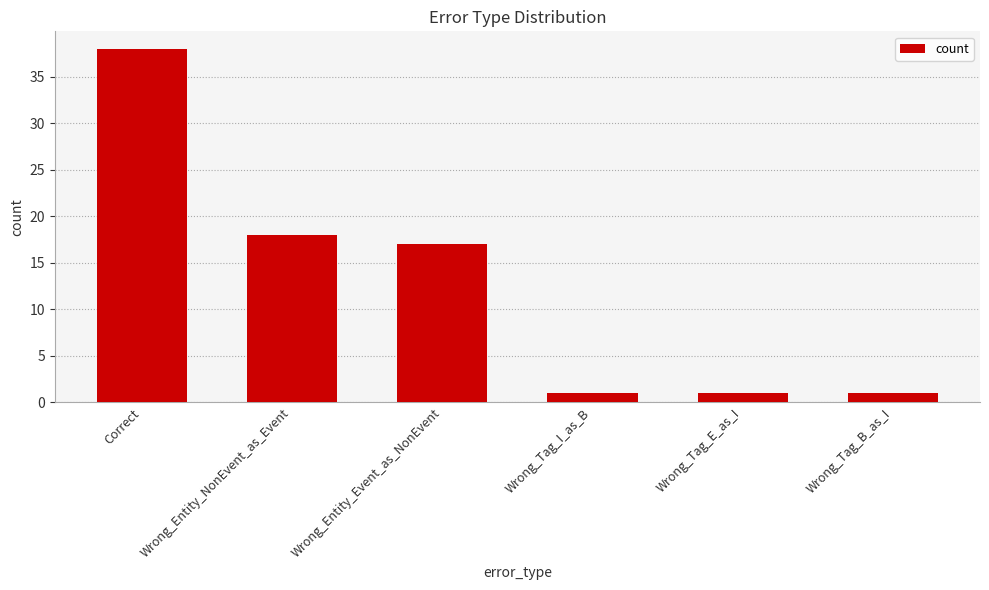

How many bars are there in total?

6